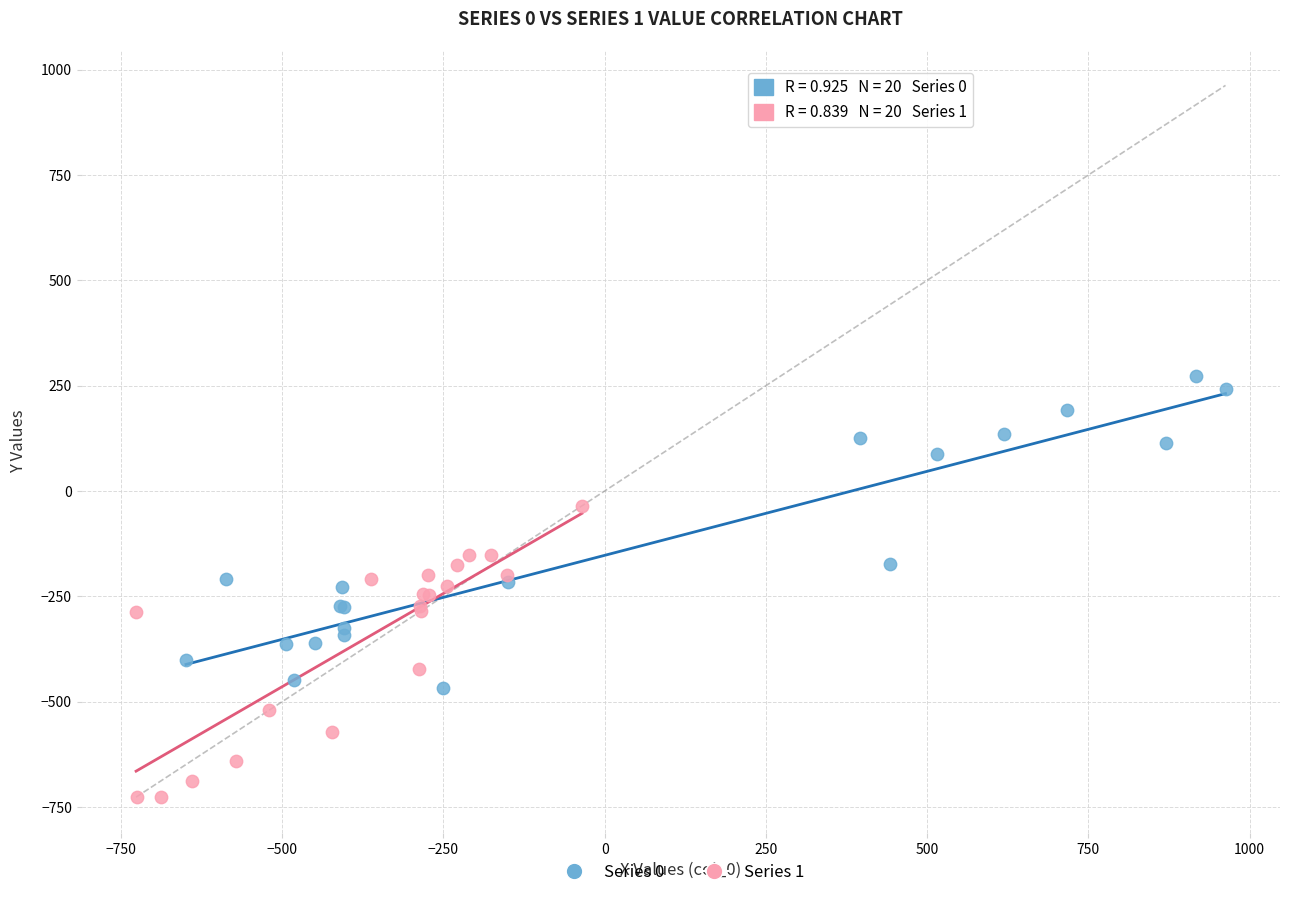

Which series has the largest Y range (max minus min)?

Series 0